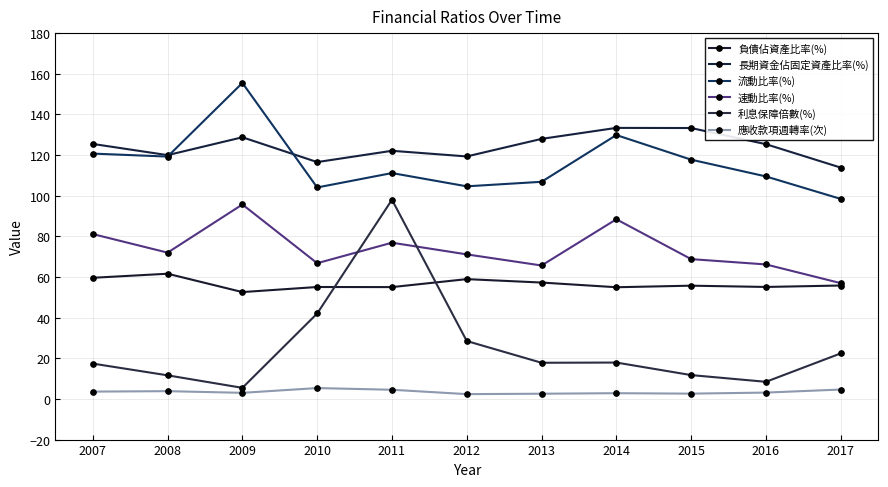

What is the minimum value shown in the chart?

2.4